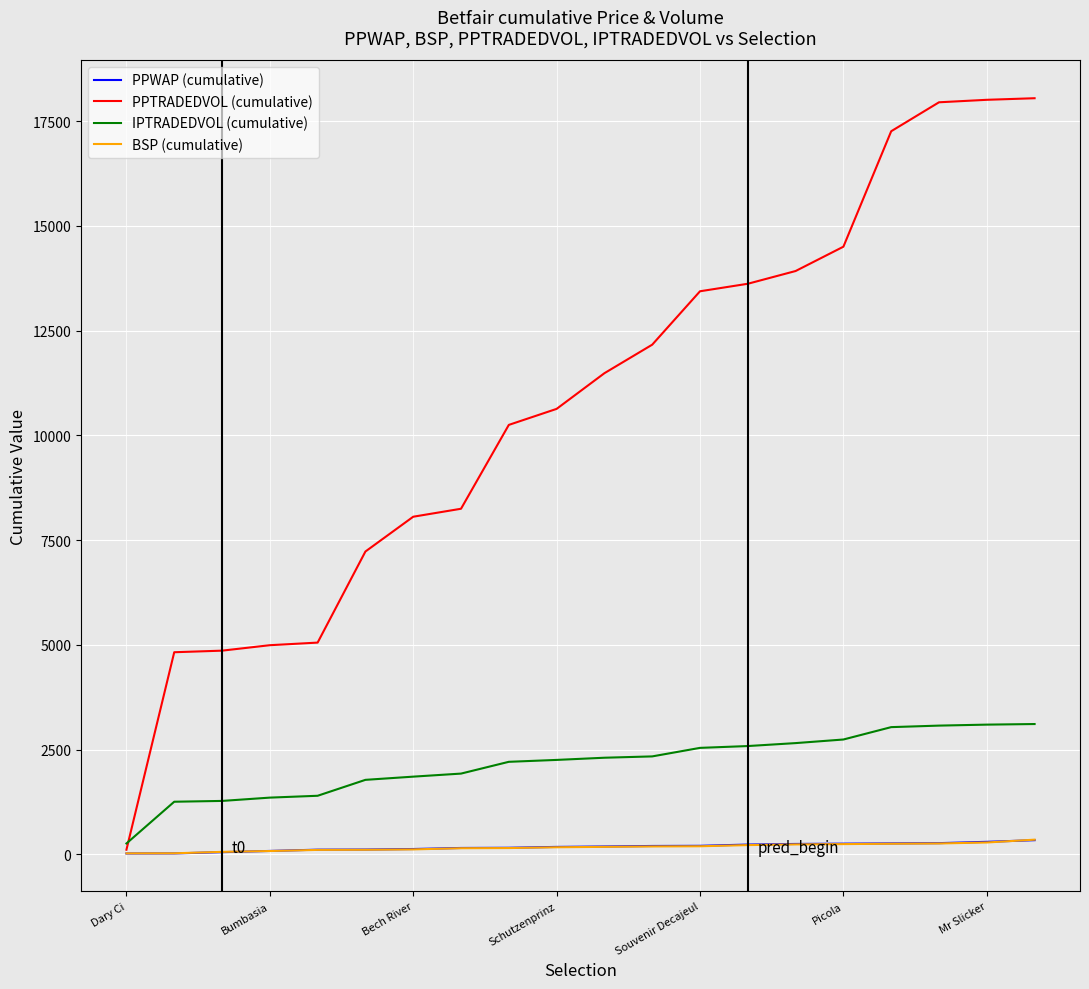

Count the number of data series in this chart.

4